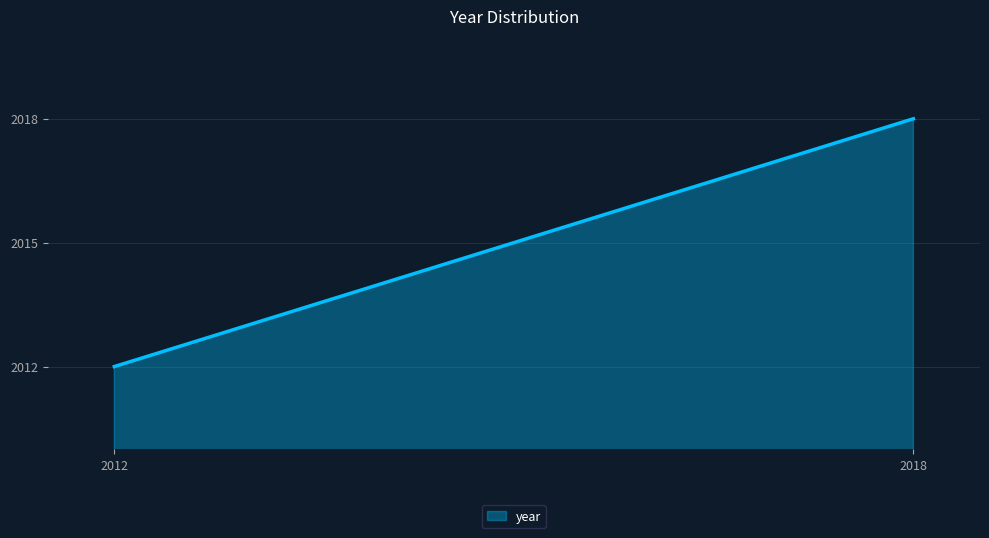

What is the maximum value shown in the chart?

2018.0